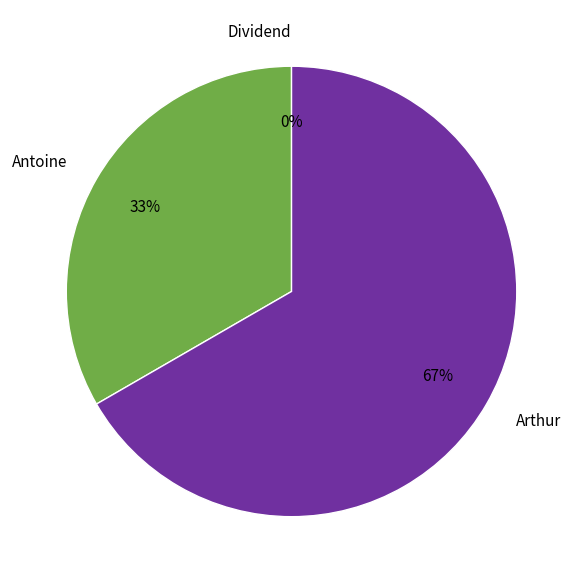

Combined, do Antoine and Arthur account for over 50%?

Yes